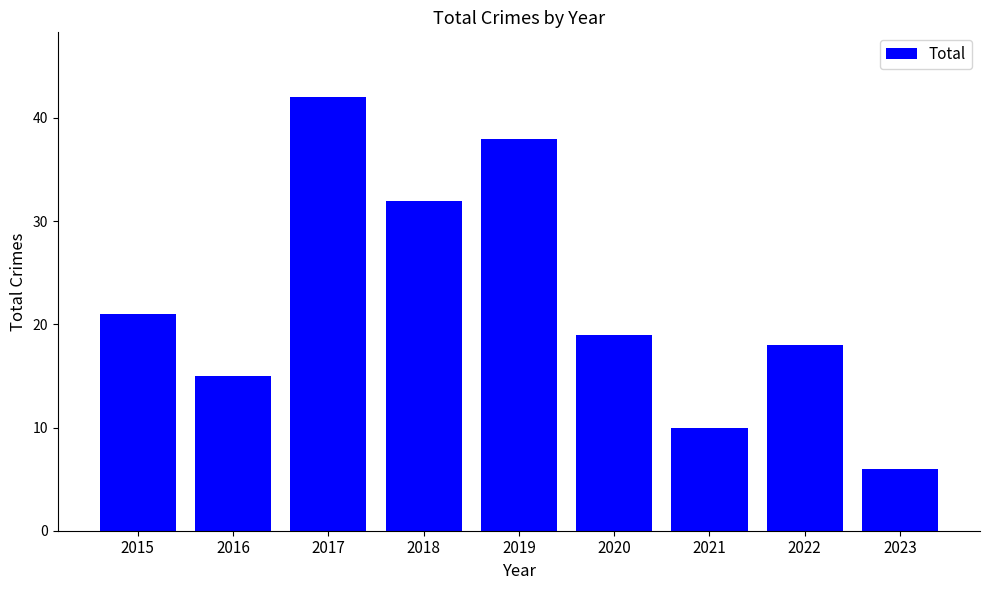

Rank the categories by value from highest to lowest.

2017, 2019, 2018, 2015, 2020, 2022, 2016, 2021, 2023